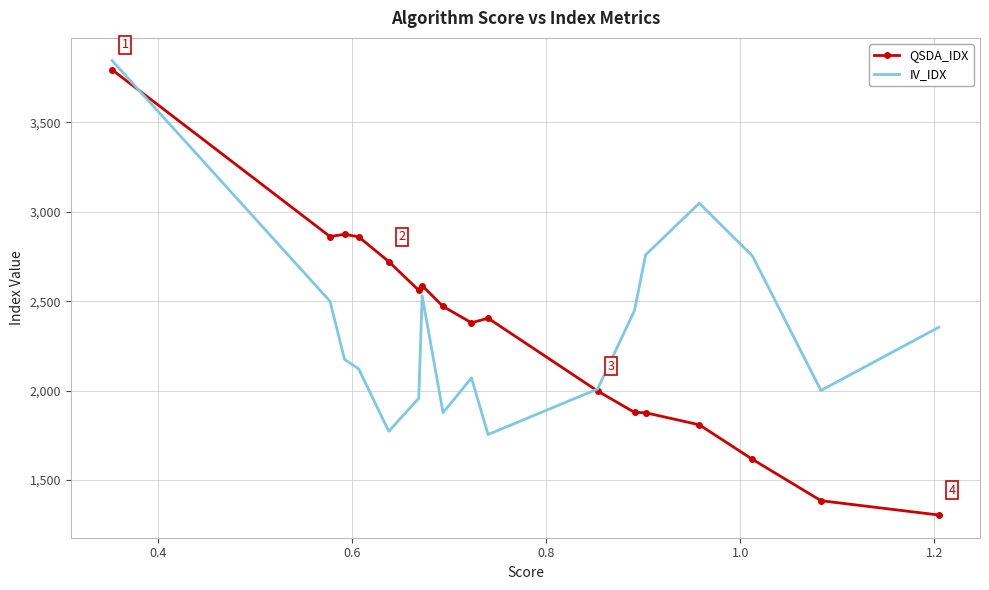

True or false: QSDA_IDX and IV_IDX cross at least once.

True